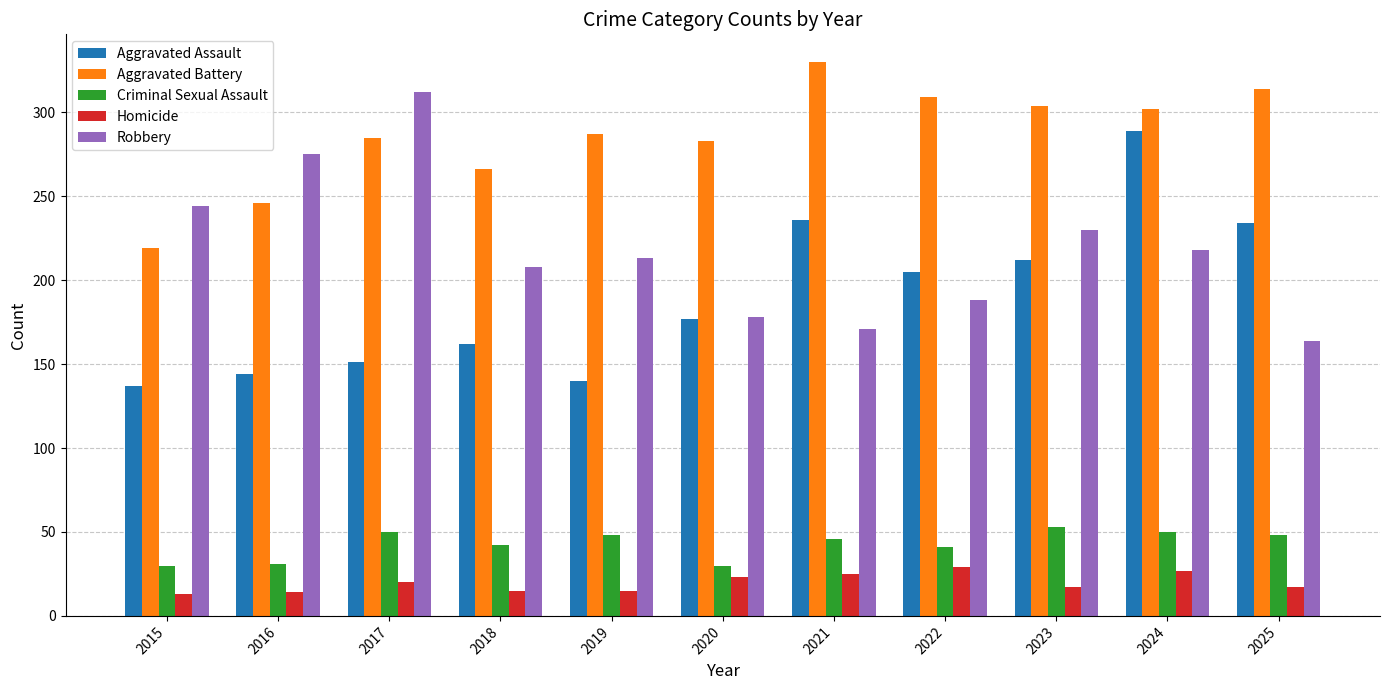

What are all the series names shown in the legend?

Aggravated Assault, Aggravated Battery, Criminal Sexual Assault, Homicide, Robbery